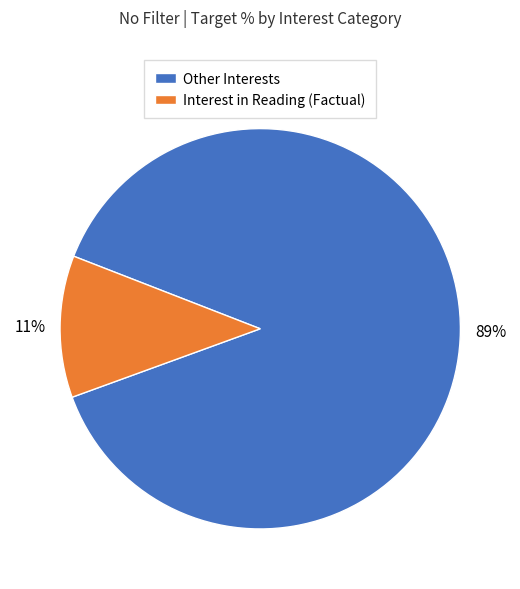

Rank the categories by value from highest to lowest.

Other Interests, Interest in Reading (Factual)